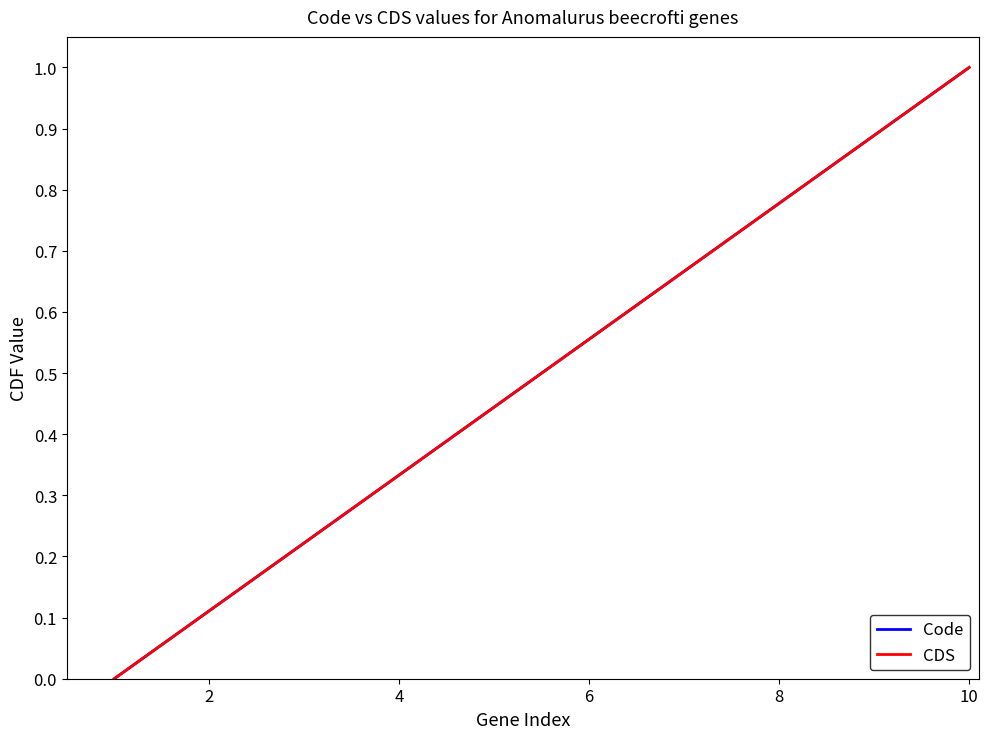

True or false: CDS and Code intersect in this chart.

False